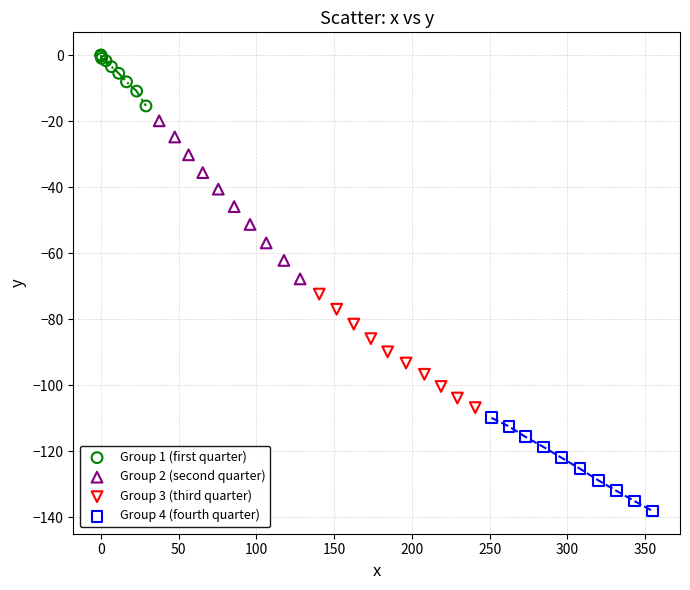

Which series contains the highest Y value?

Group 1 (first quarter)